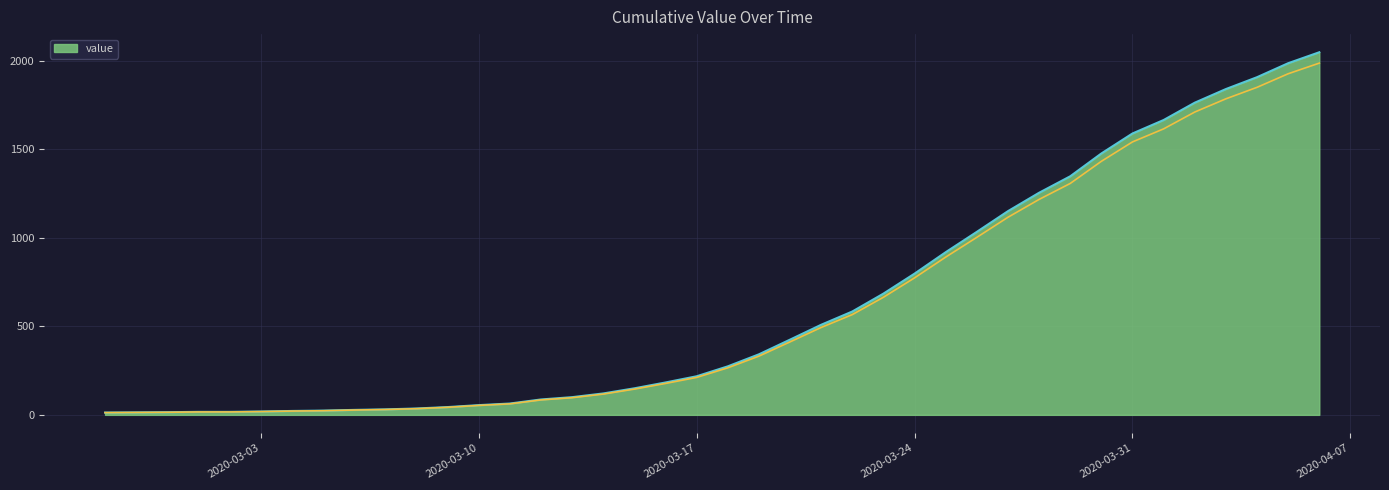

Between 2020-04-03 and 2020-03-16, which is larger?

2020-04-03